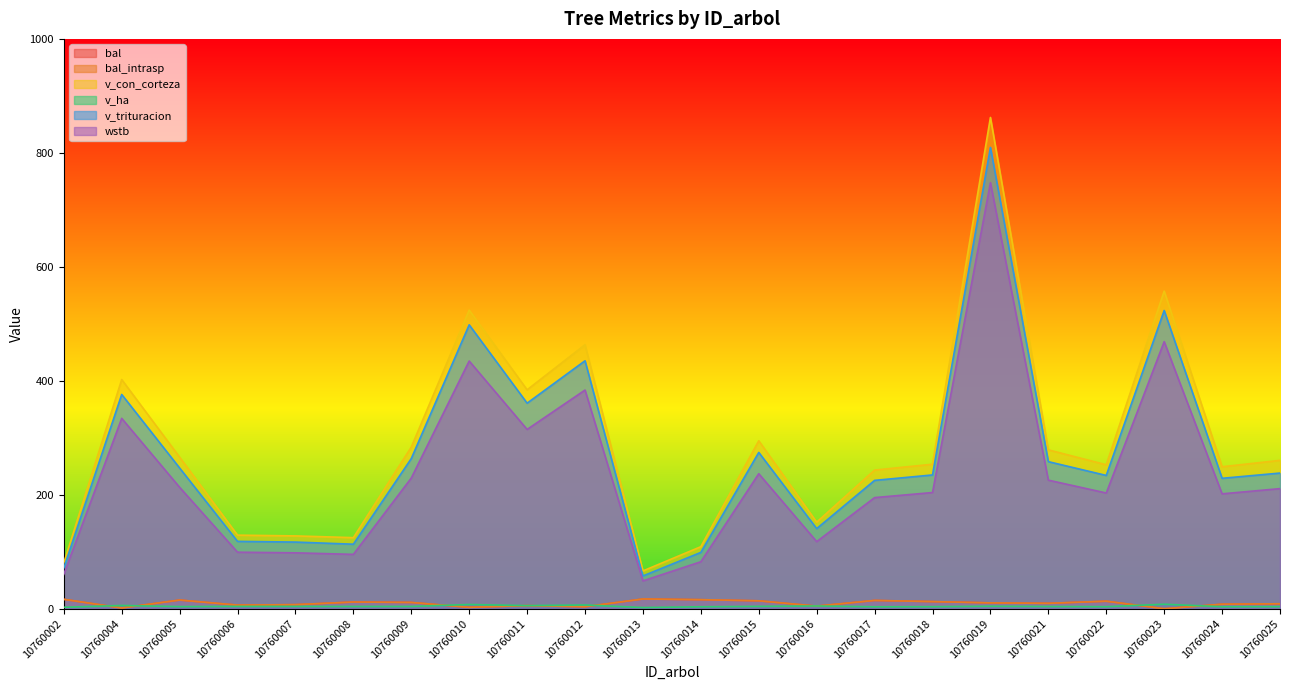

What is the difference between the wstb values at 10760009 and 10760010?

205.3